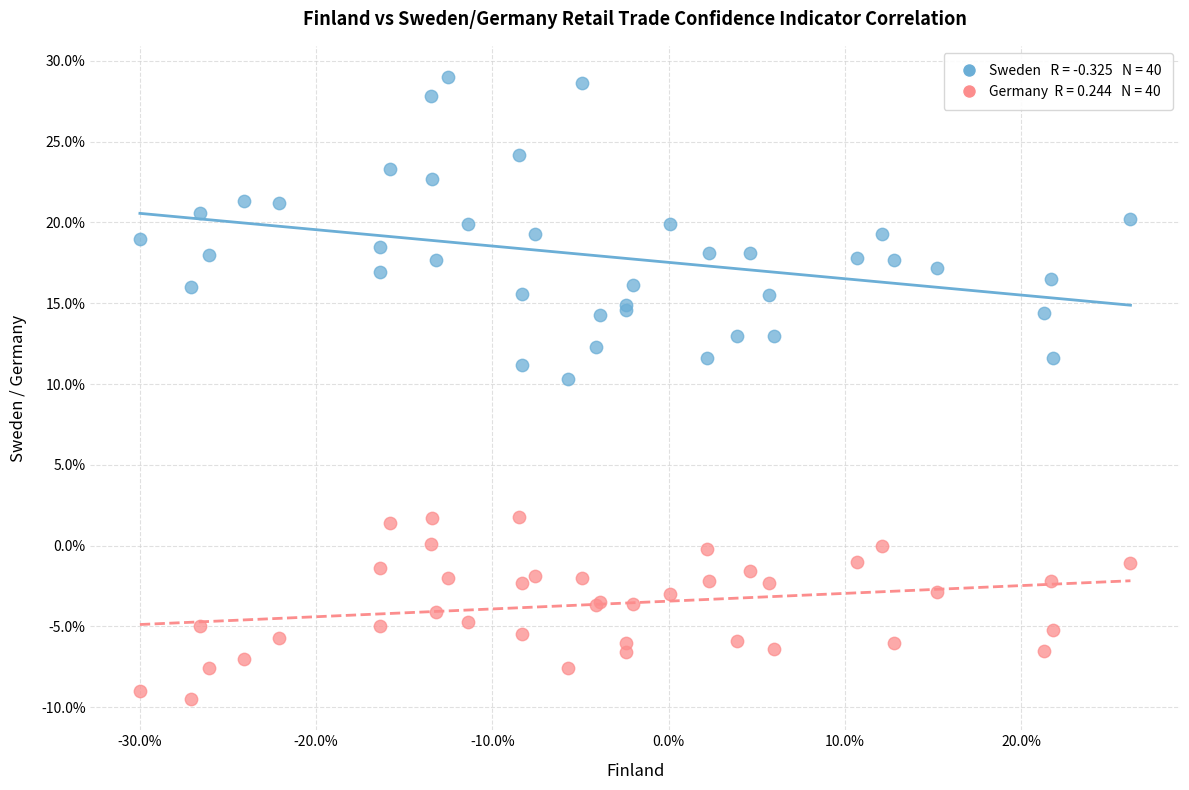

Across all series, what Y value is closest to 9?

10.3